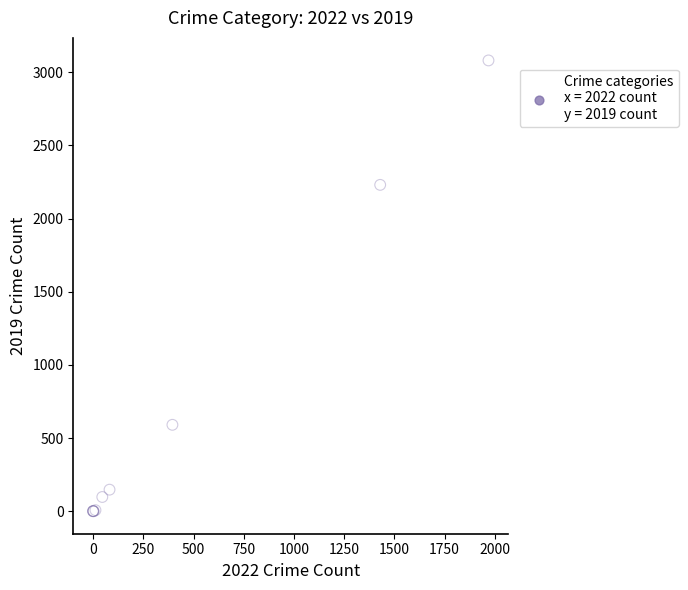

What Y value in the scatter plot is closest to 1540?

2230